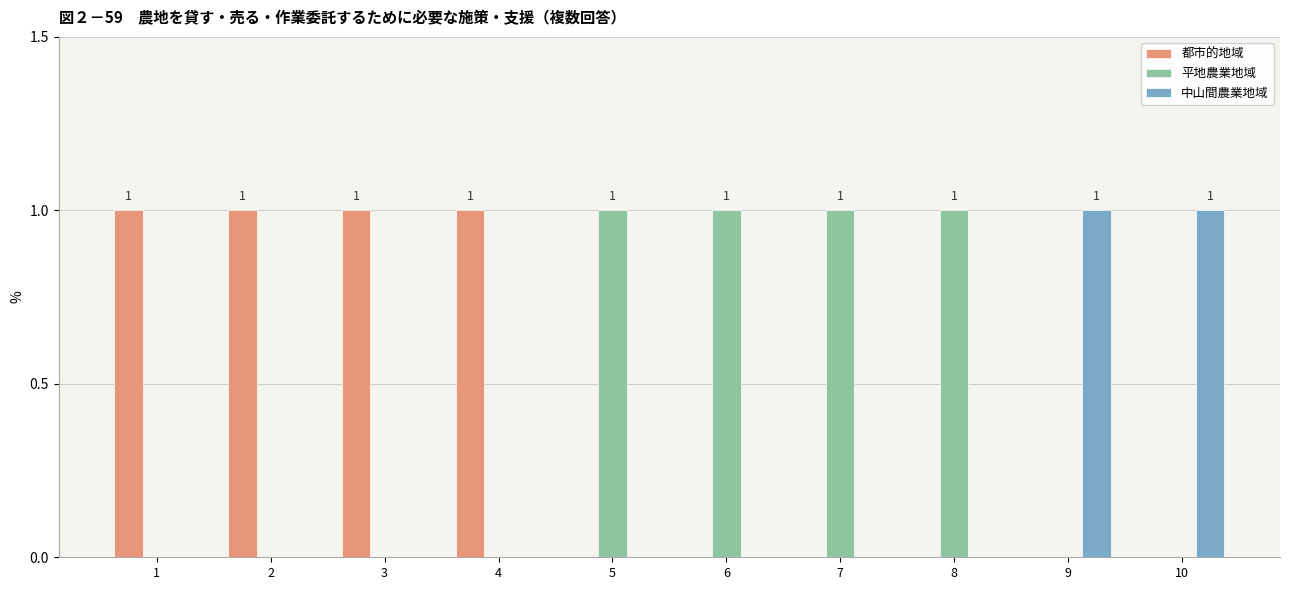

What is the sum of the 都市的地域 values at 7 and 3?

1